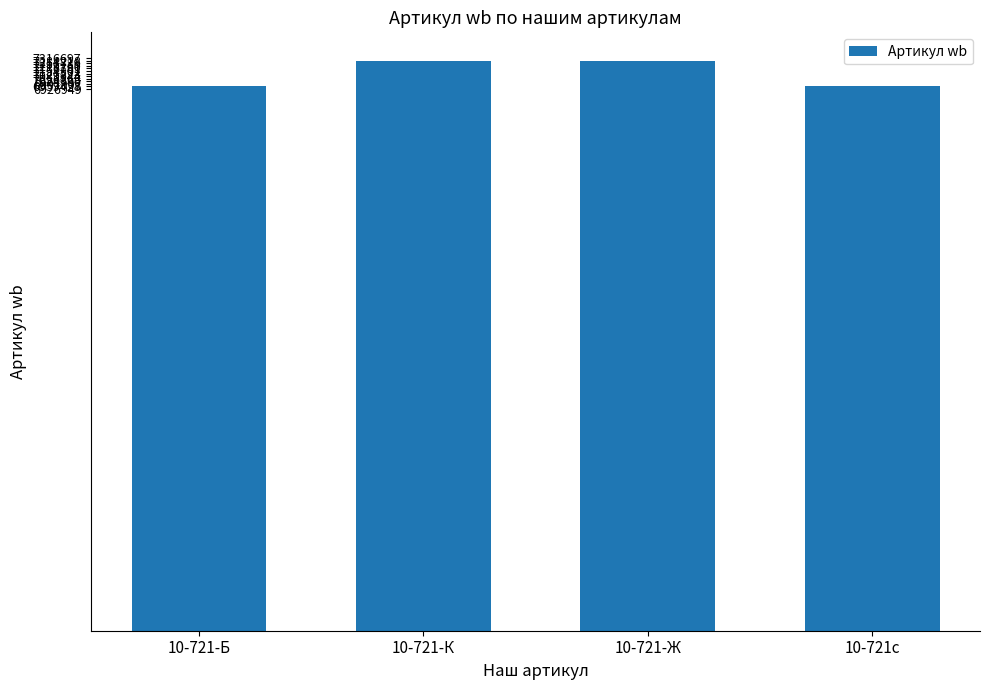

What is the value of the 2nd bar from the left?

7284218